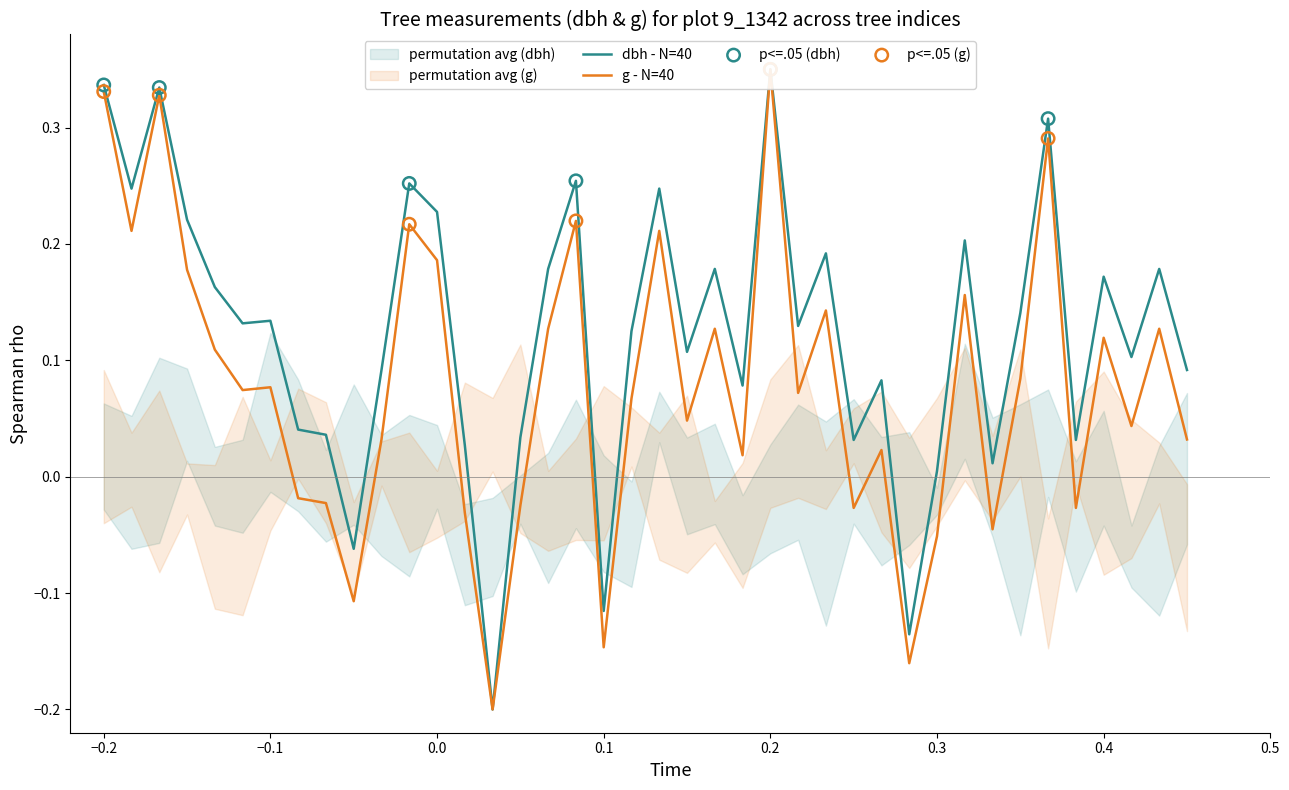

What is the total value across all series at 38?

0.1